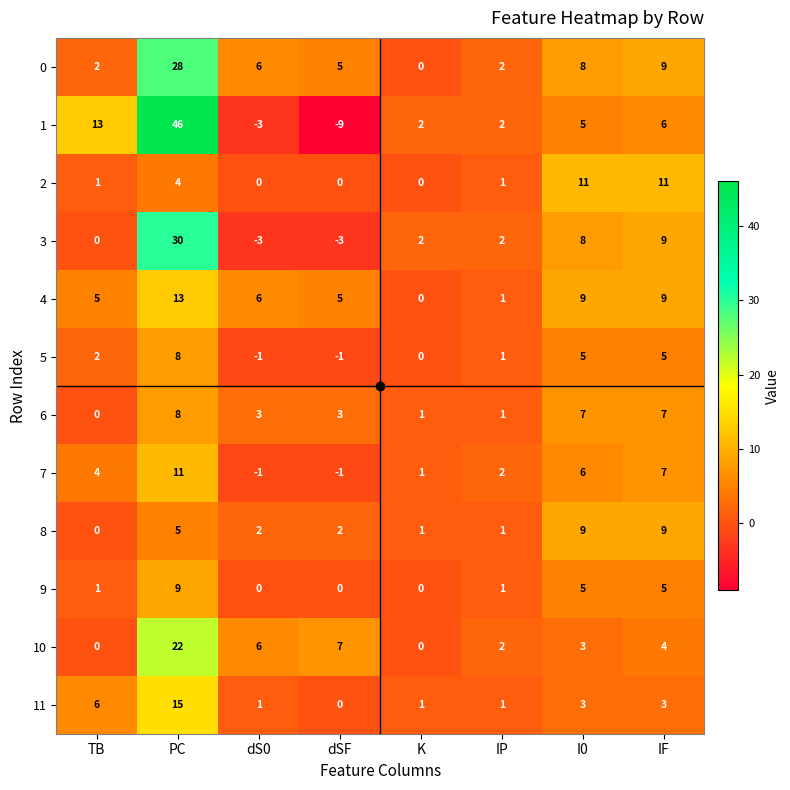

Between IP and IF, which series saw the biggest shift?

2